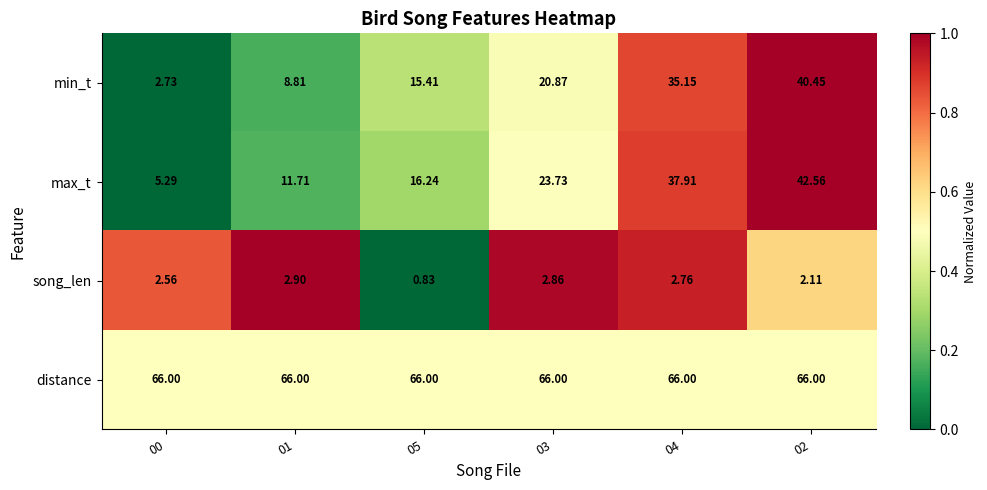

Which series has the widest spread of values?

min_t